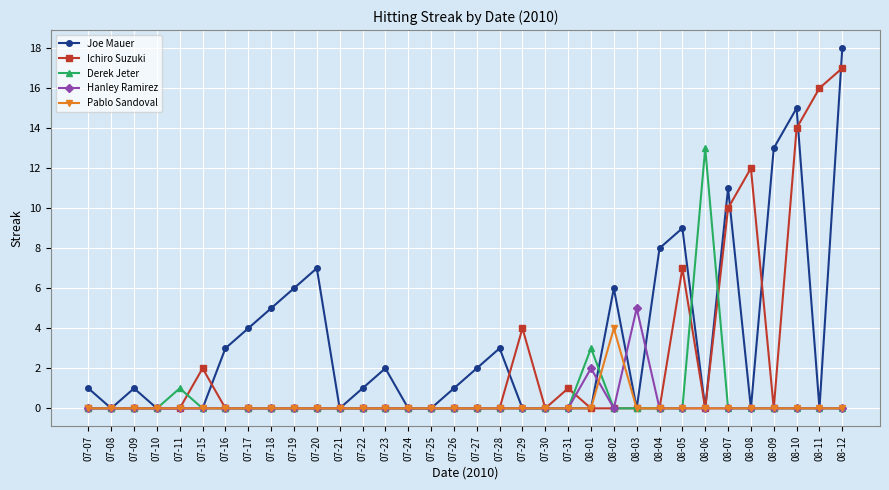

What is the sum of all Derek Jeter values?

17